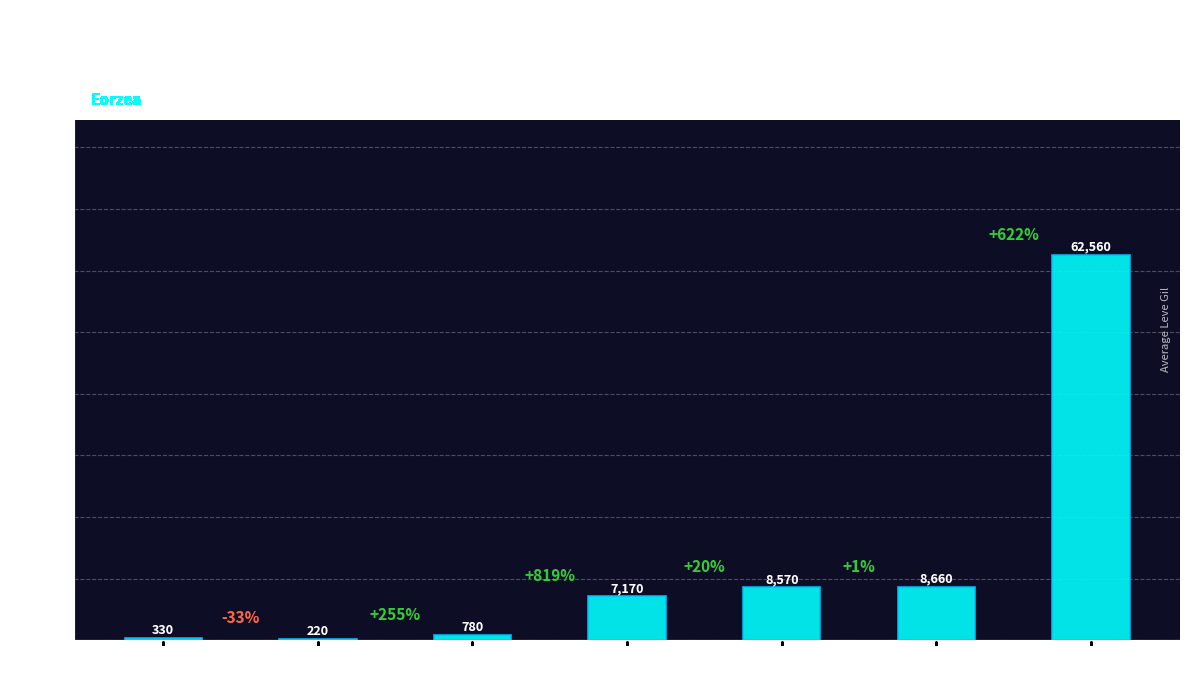

What is the sum of the values at Level 1 and Level 5?

550